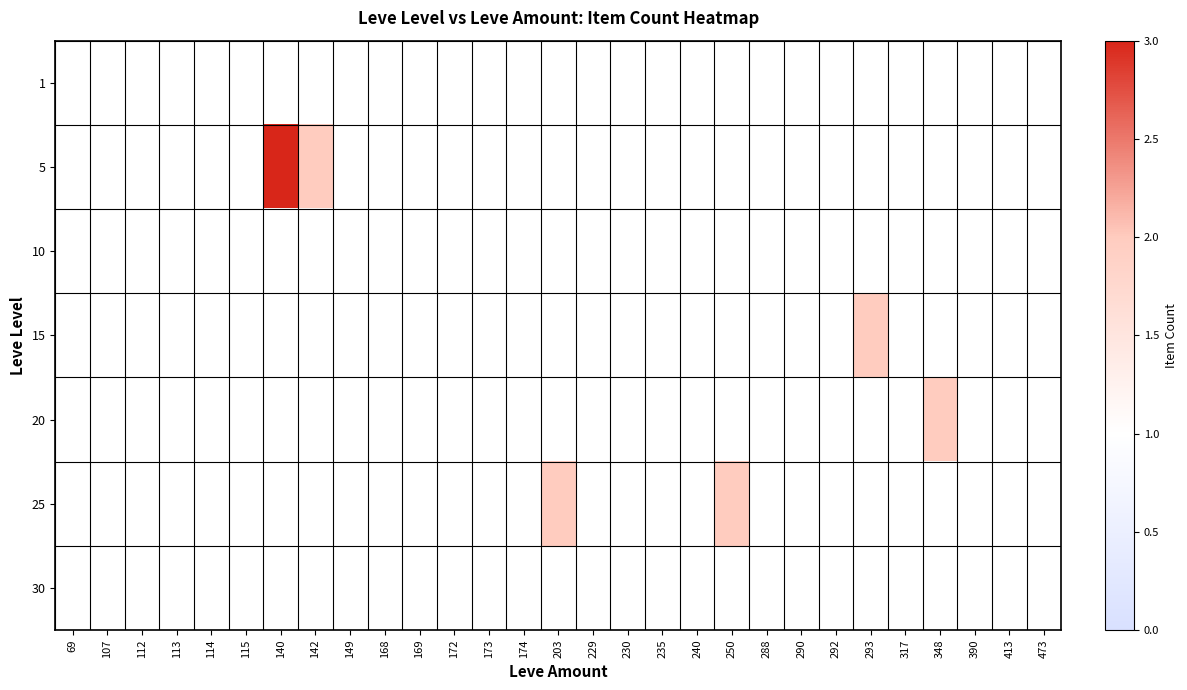

List the labels in order of 1 value, largest first.

69, 107, 112, 113, 114, 115, 140, 142, 149, 168, 169, 172, 173, 174, 203, 229, 230, 235, 240, 250, 288, 290, 292, 293, 317, 348, 390, 413, 473